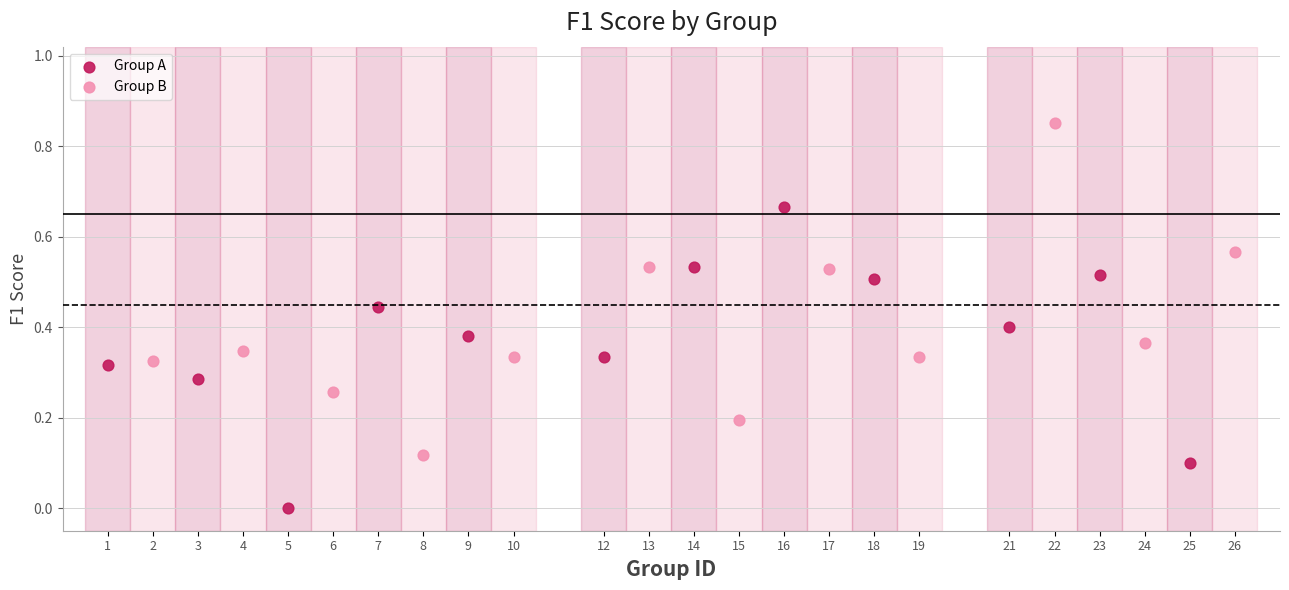

Which series reaches the maximum Y coordinate?

Group B